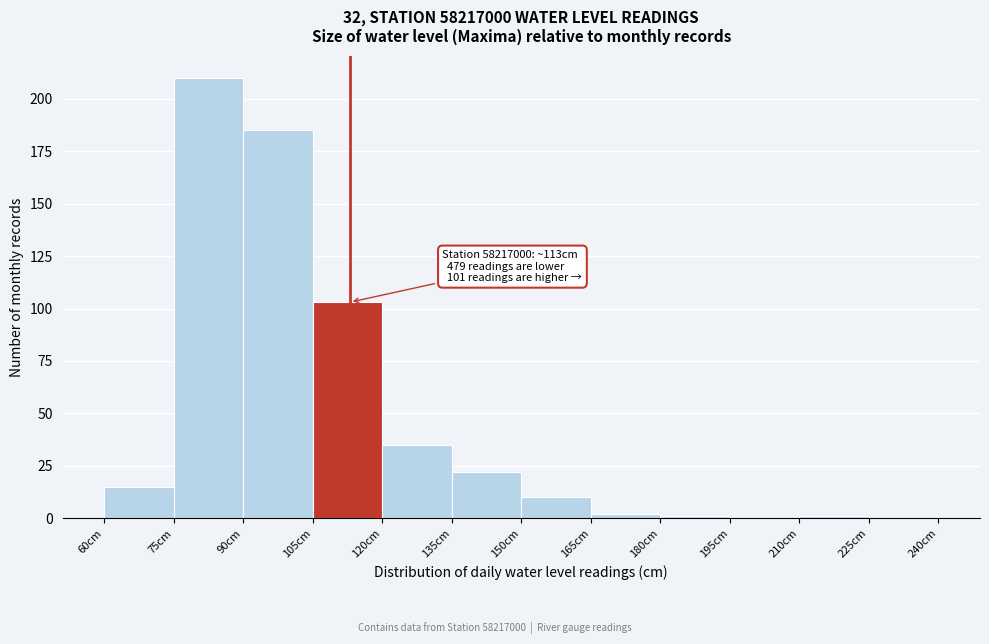

Which range on the x-axis has the tallest bar?

75 to 90